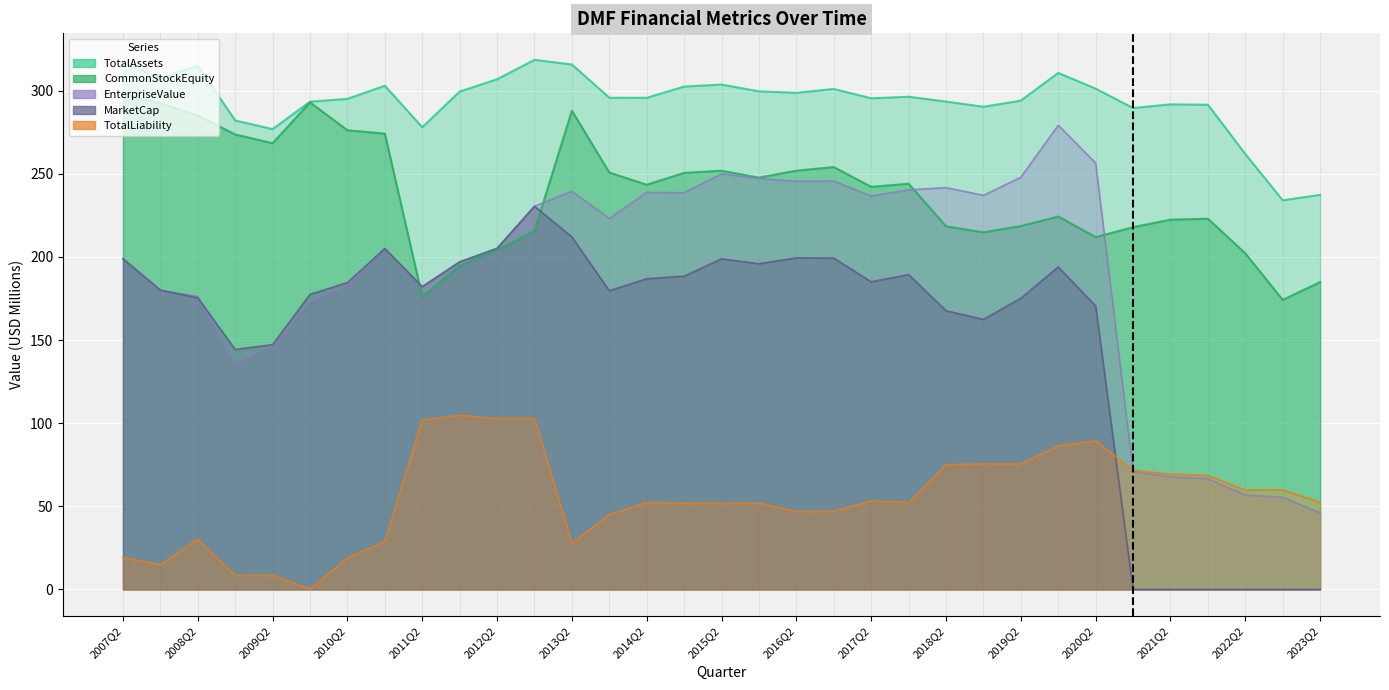

What is the highest value of the MarketCap series?

230.5